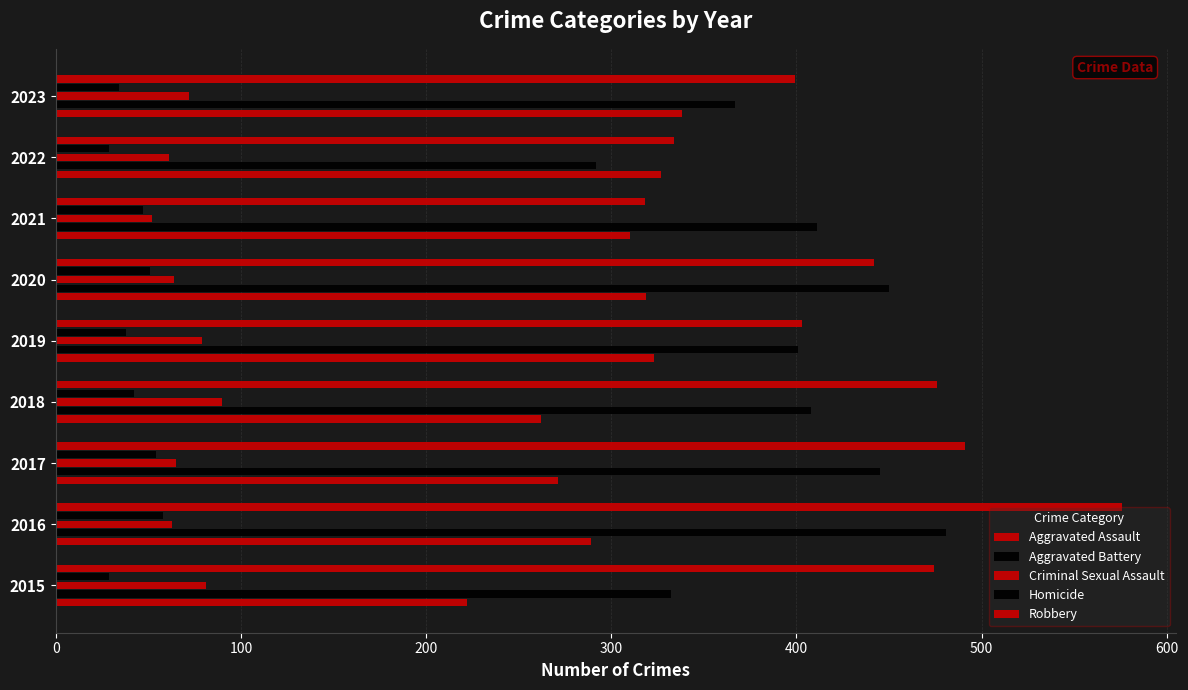

Count the number of categories in the chart.

9